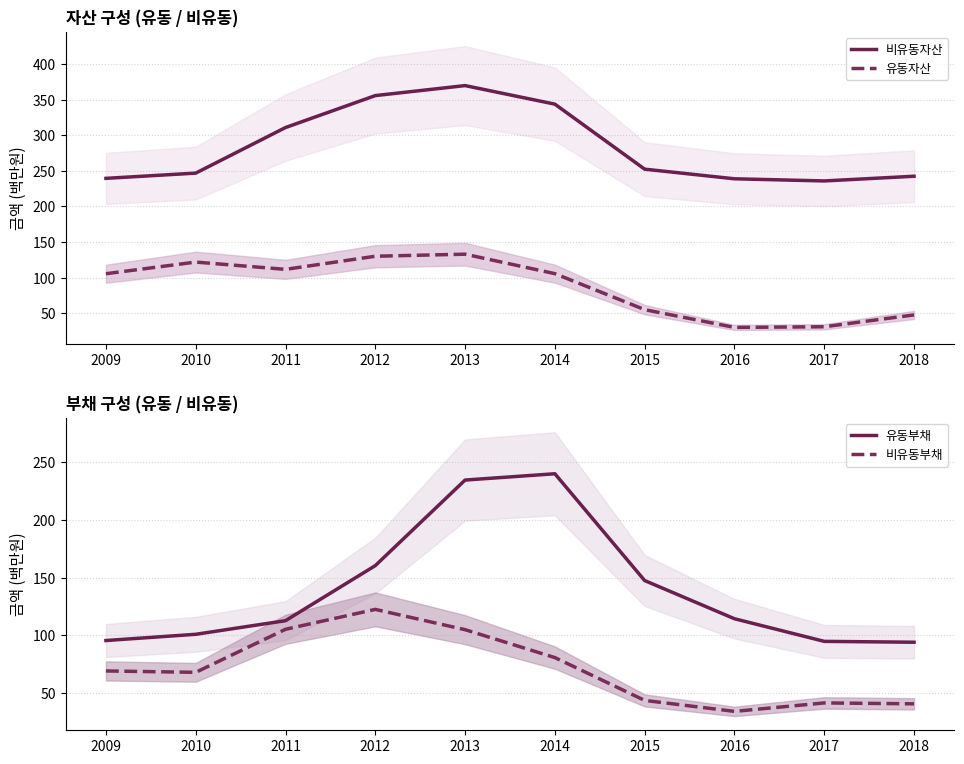

Which label corresponds to the largest value in the chart?

2013